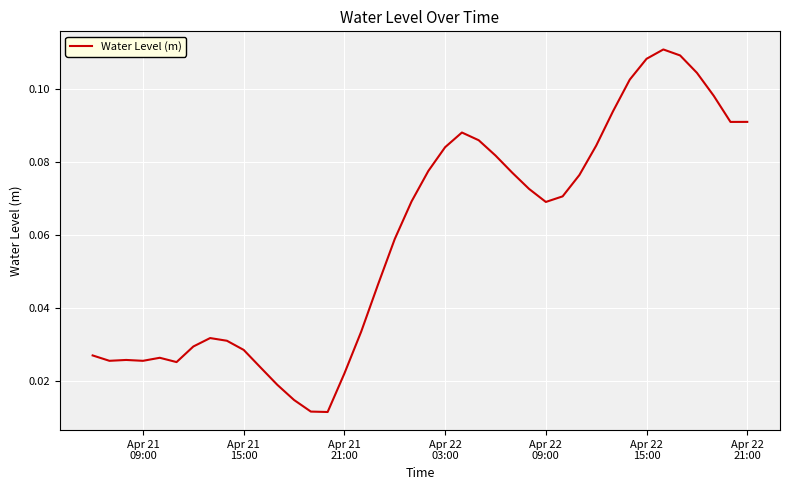

What is the sum of all values?

2.4